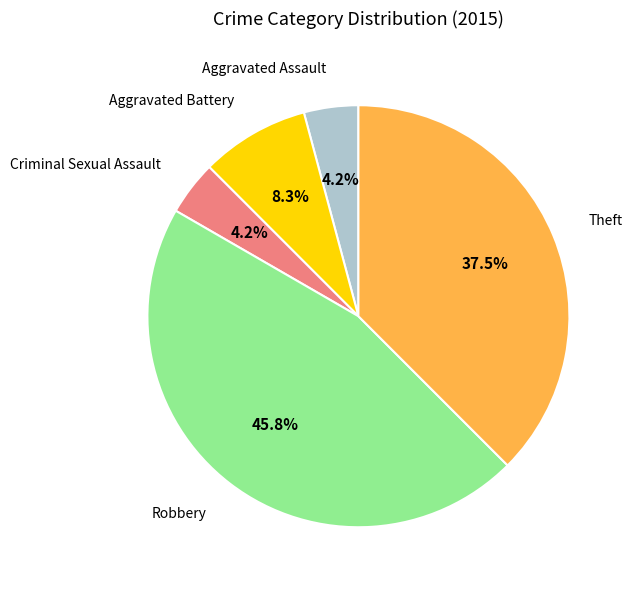

True or false: Aggravated Battery accounts for 1% of the total.

False